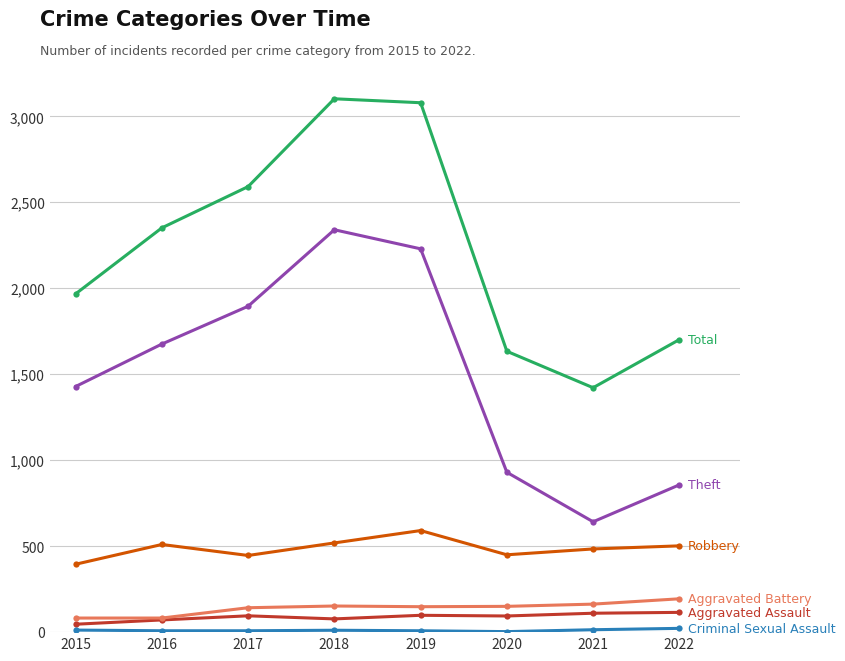

What is the maximum value shown in the chart?

3103